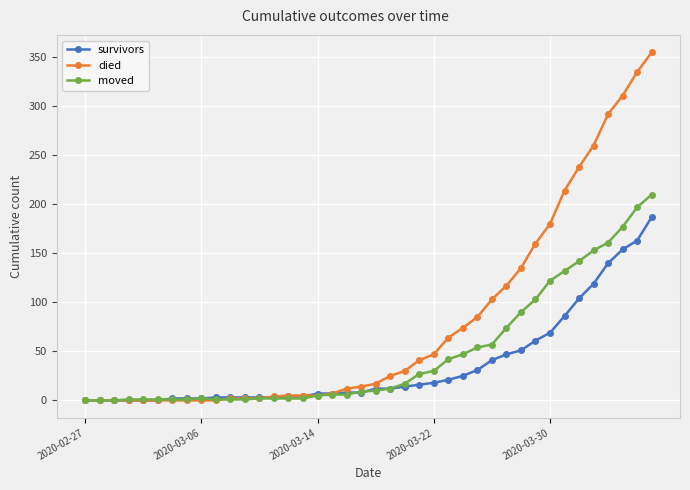

Which series has the largest total across all categories?

died